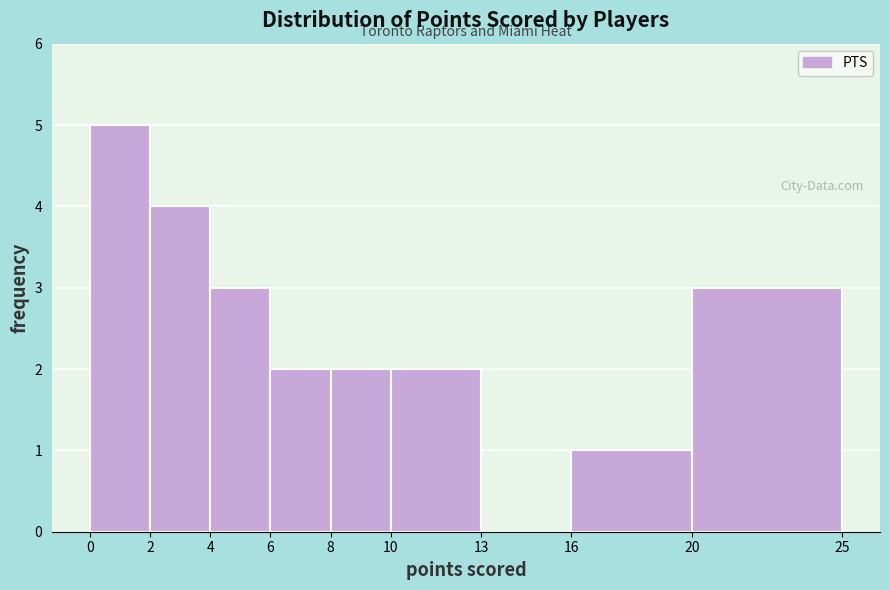

Reading left to right, list every bar in this chart as the range it spans on the x-axis followed by its height. The values are not printed on the chart, so give them approximately, as read against the axis.

0 to 2: 5
2 to 4: 4
4 to 6: 3
6 to 8: 2
8 to 10: 2
10 to 13: 2
13 to 16: 0
16 to 20: 1
20 to 25: 3